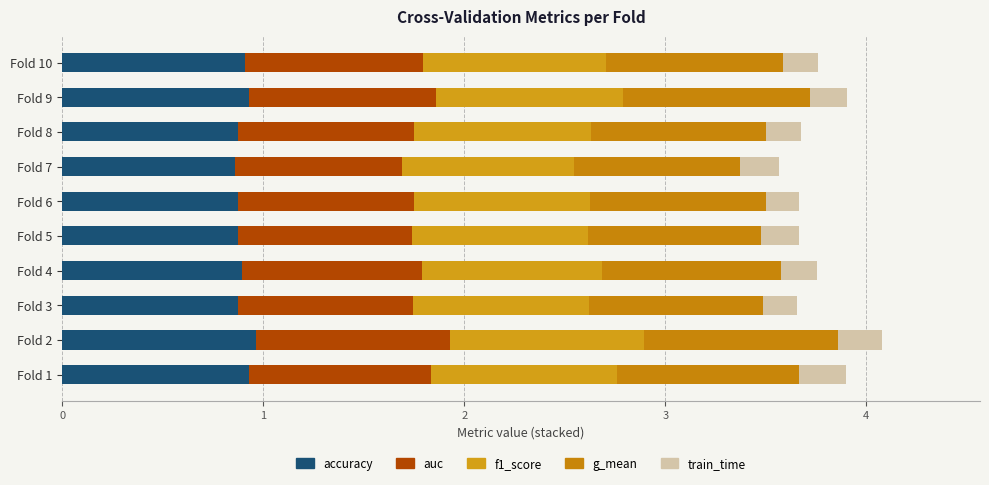

How many categories are shown in the chart?

10